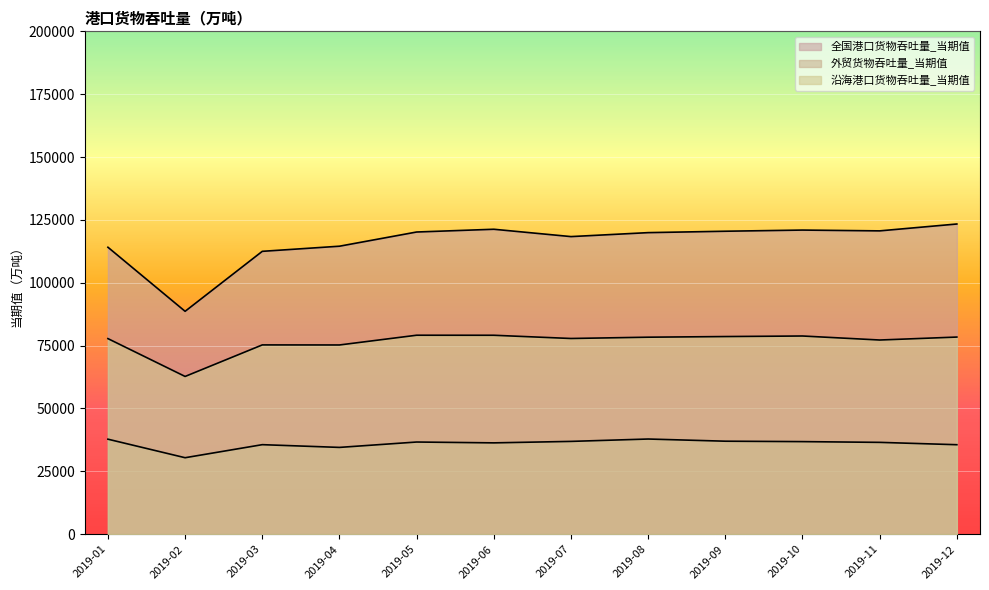

At which category does 沿海港口货物吞吐量_当期值 reach its first local peak?

2019-03